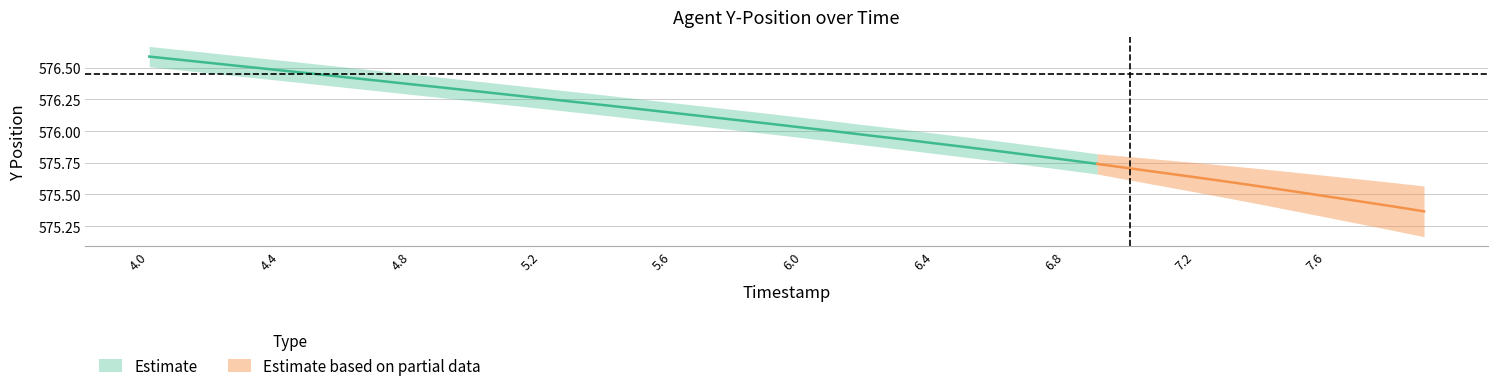

What is the average value of the Y series?

576.0